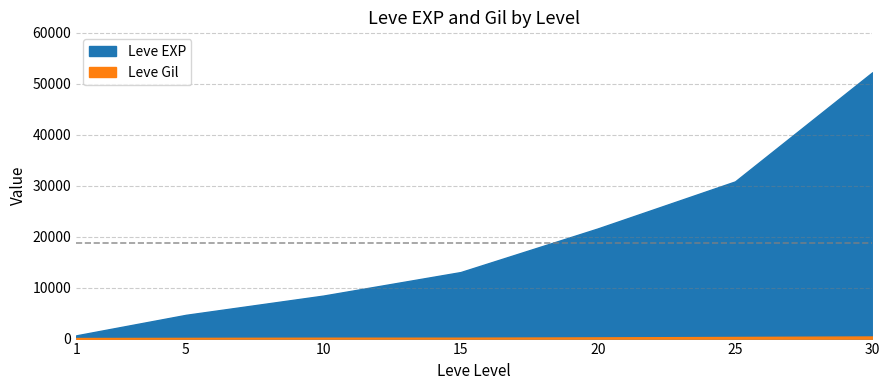

True or false: Leve EXP and Leve Gil cross at least once.

False